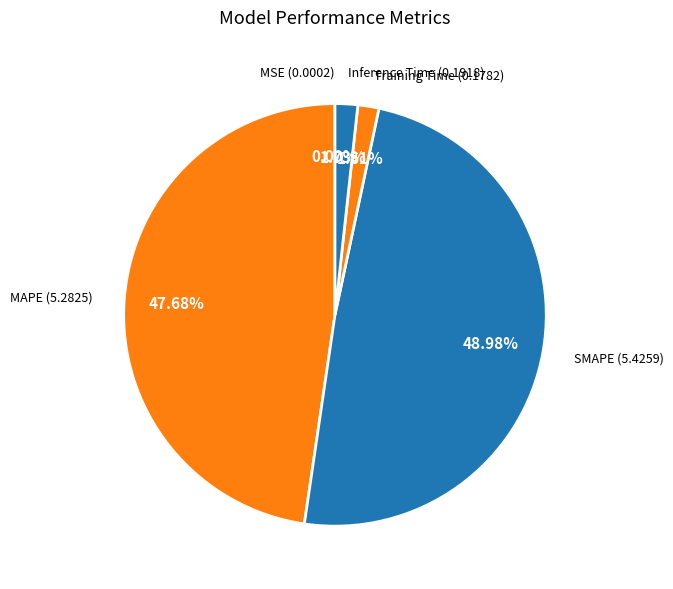

Is Inference Time the majority of the pie?

No